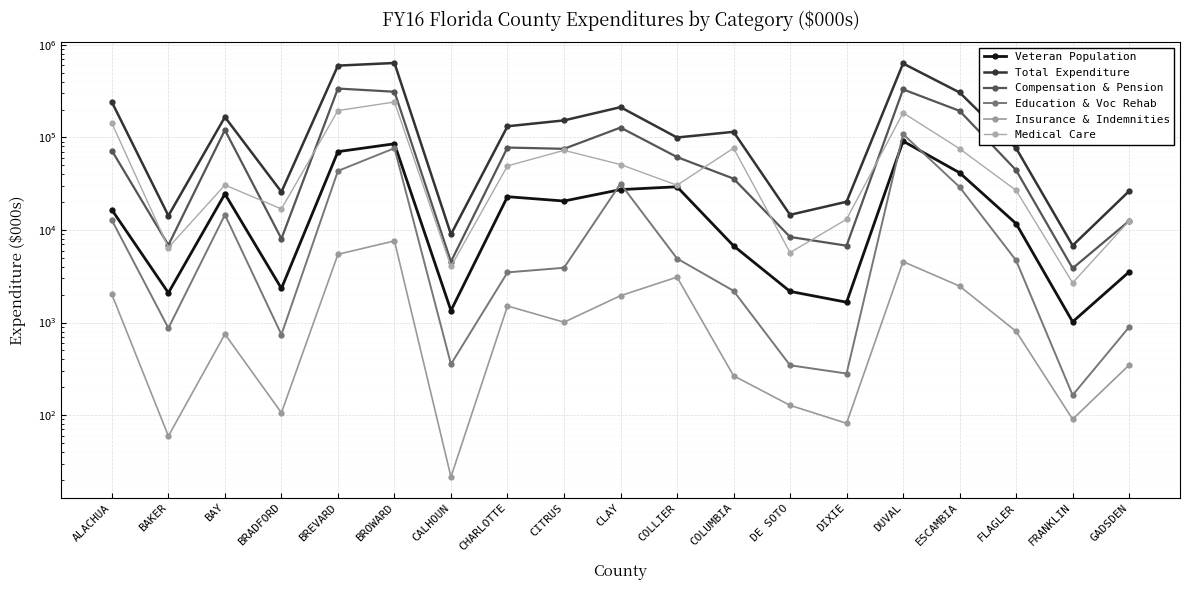

Which series has the largest range (max minus min)?

Total Expenditure